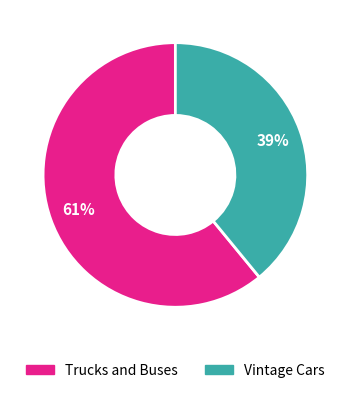

What is the smallest slice in the pie chart?

Vintage Cars